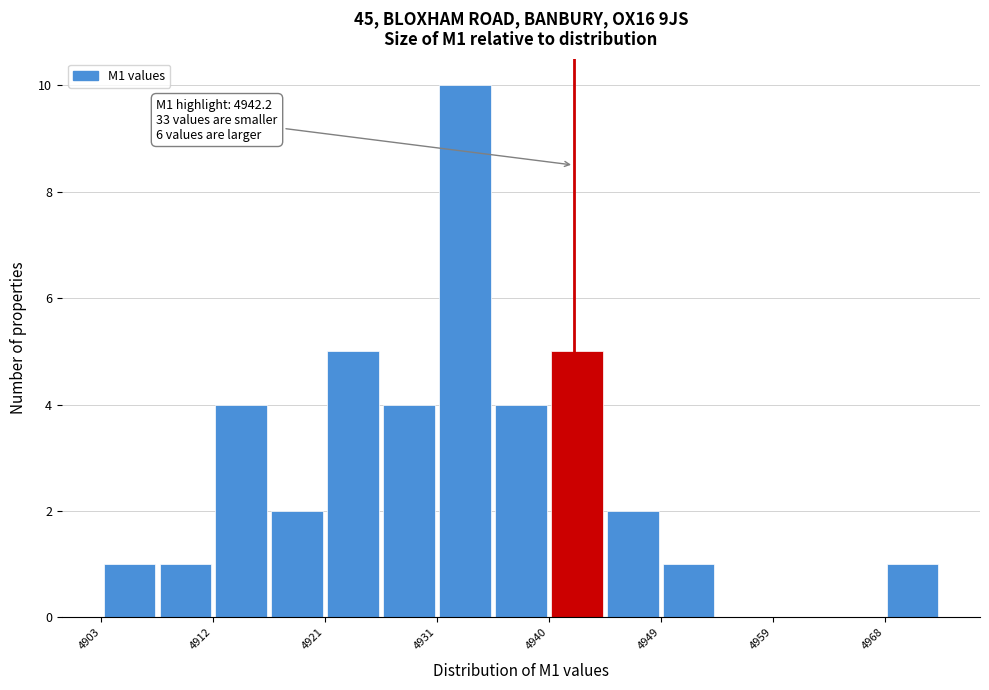

Over which range of the x-axis is the bar tallest?

4931 to 4935